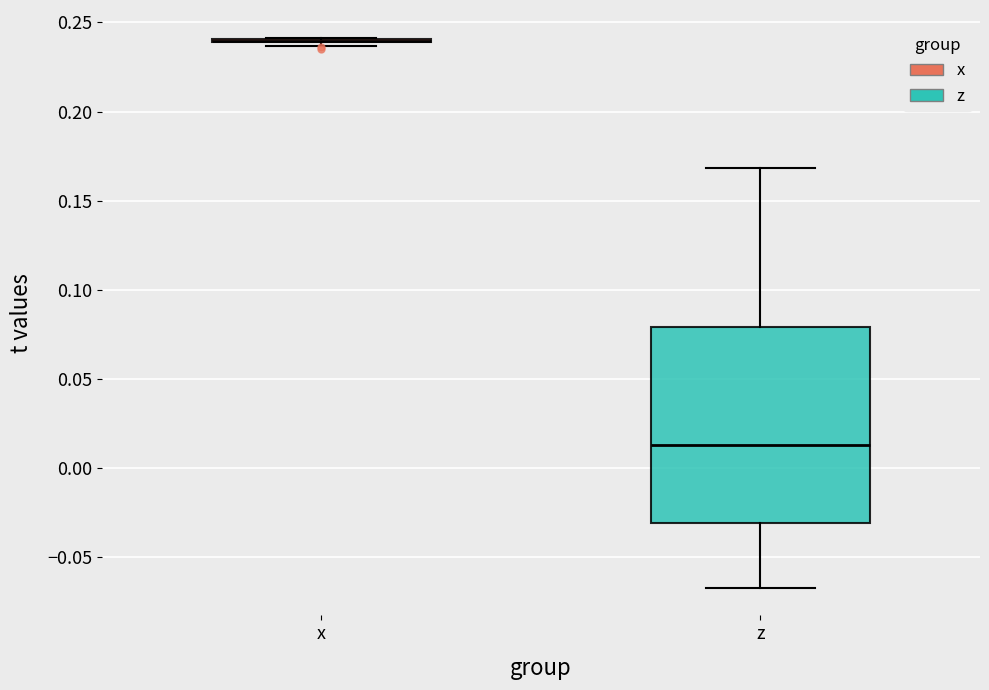

Reading left to right, read every box against the y-axis: the position of its median line, the range the box covers, and the ends of its whiskers. The values are not printed on the chart, so give them approximately, as read against the axis.

x: box collapsed to a line at 0.240, whiskers 0.235 to 0.240
z: median 0.015, box -0.030 to 0.080, whiskers -0.065 to 0.170